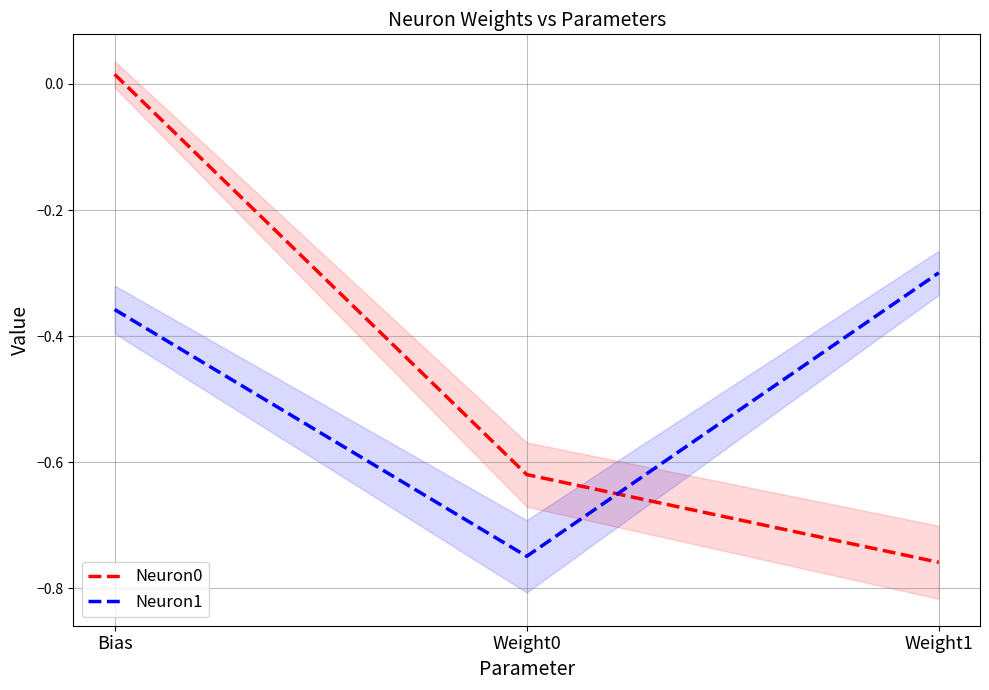

How many data points in Neuron0 are above 0?

1